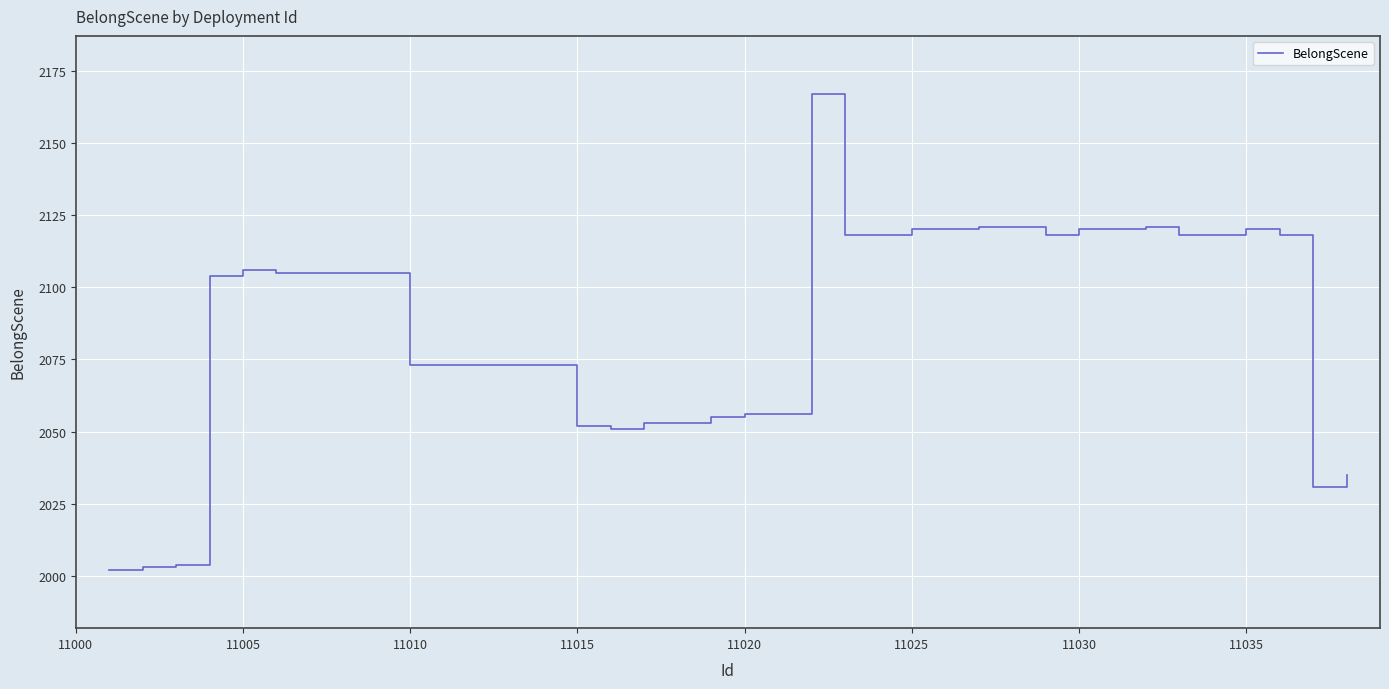

What is the difference between the maximum and minimum values?

165